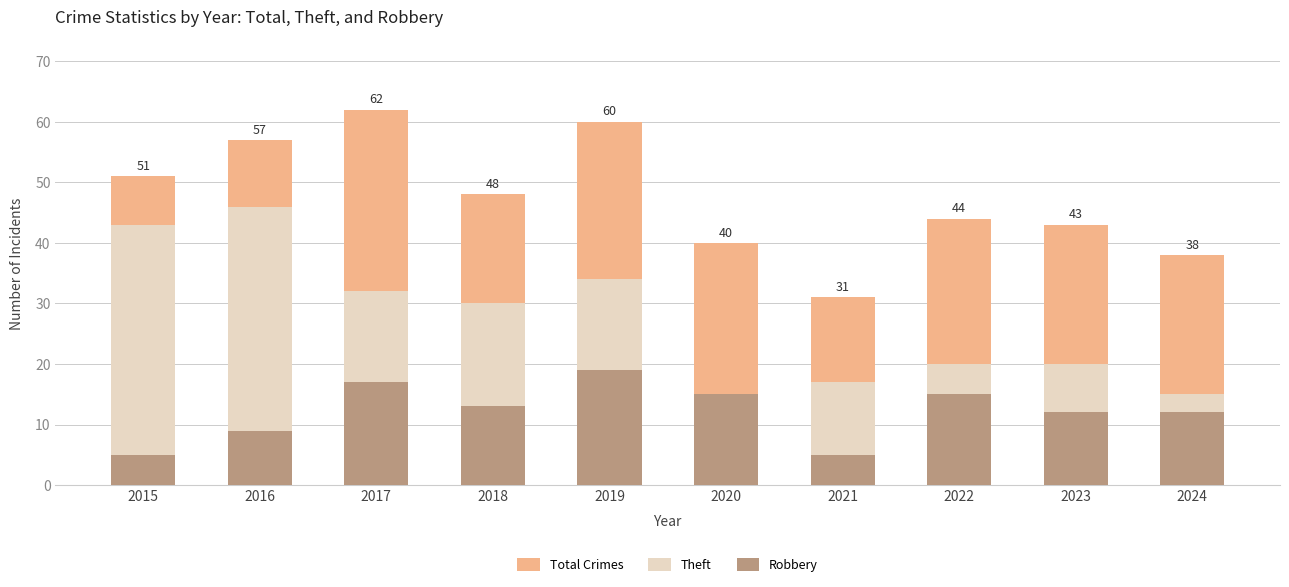

Between 2019 and 2022, which series saw the biggest shift?

Total Crimes